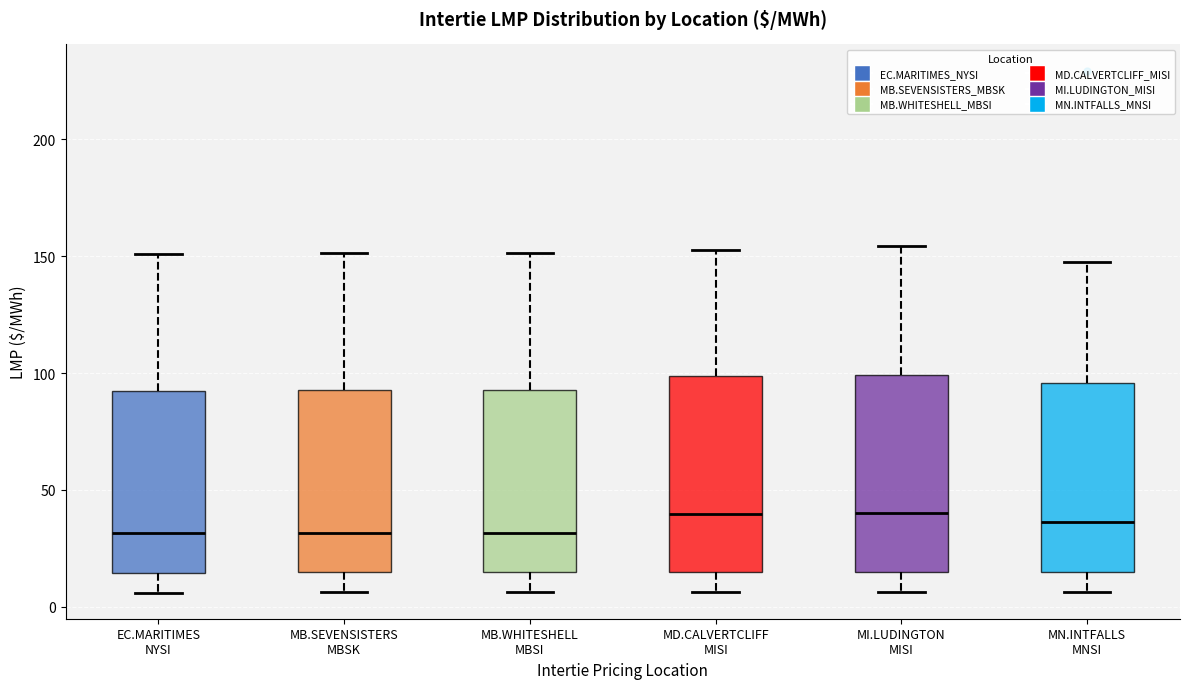

Where does the median line of the box for MD.CALVERTCLIFF MISI sit on the y-axis? The values are not printed on the chart, so give them approximately, as read against the axis.

40